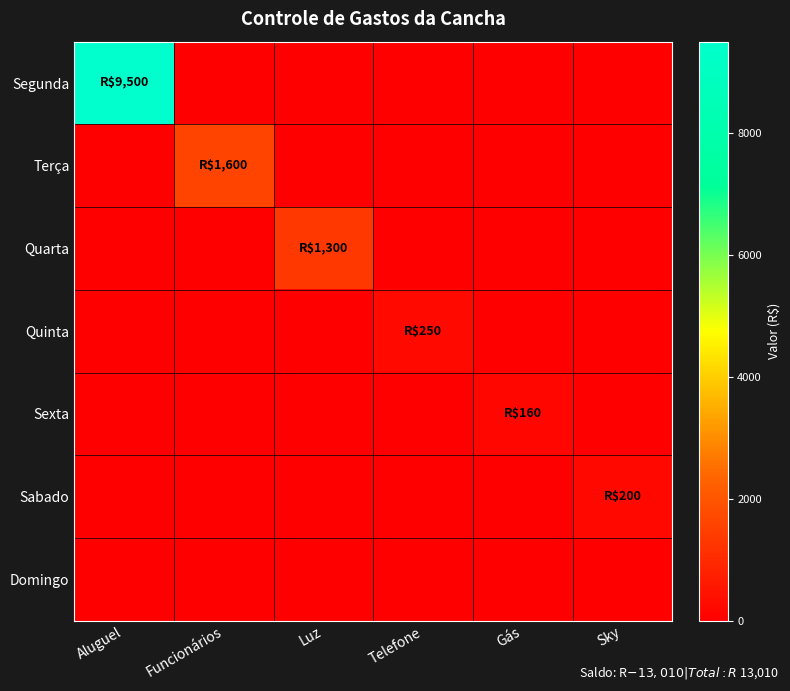

Reading left to right, extract all data points from this chart.

Segunda: Aluguel=9500	Funcionários=0	Luz=0	Telefone=0	Gás=0	Sky=0
Terça: Aluguel=0	Funcionários=1600	Luz=0	Telefone=0	Gás=0	Sky=0
Quarta: Aluguel=0	Funcionários=0	Luz=1300	Telefone=0	Gás=0	Sky=0
Quinta: Aluguel=0	Funcionários=0	Luz=0	Telefone=250	Gás=0	Sky=0
Sexta: Aluguel=0	Funcionários=0	Luz=0	Telefone=0	Gás=160	Sky=0
Sabado: Aluguel=0	Funcionários=0	Luz=0	Telefone=0	Gás=0	Sky=200
Domingo: Aluguel=0	Funcionários=0	Luz=0	Telefone=0	Gás=0	Sky=0